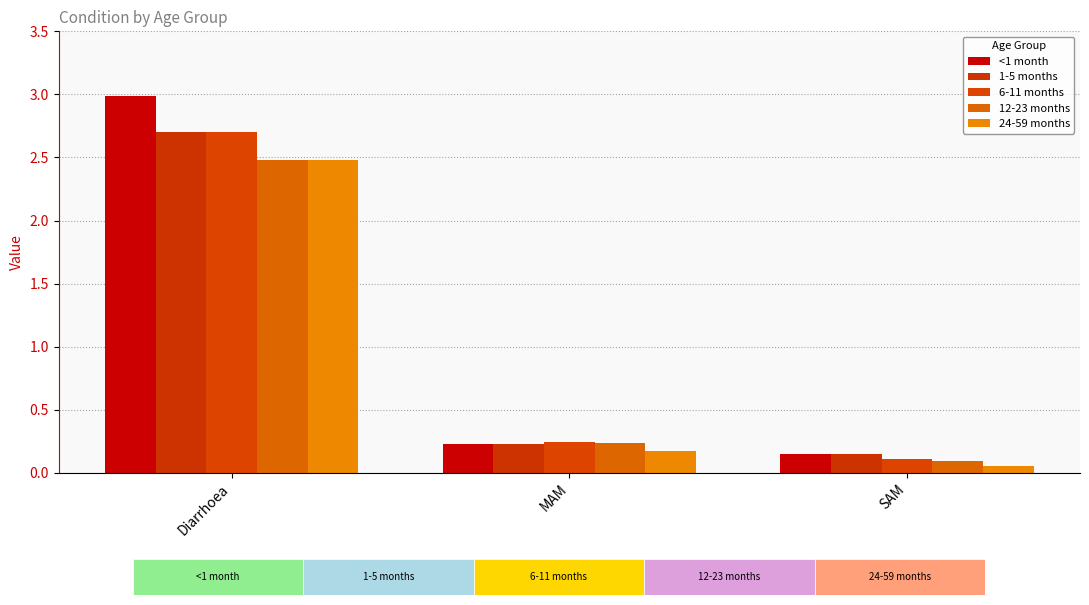

What is the sum of all <1 month values?

3.4